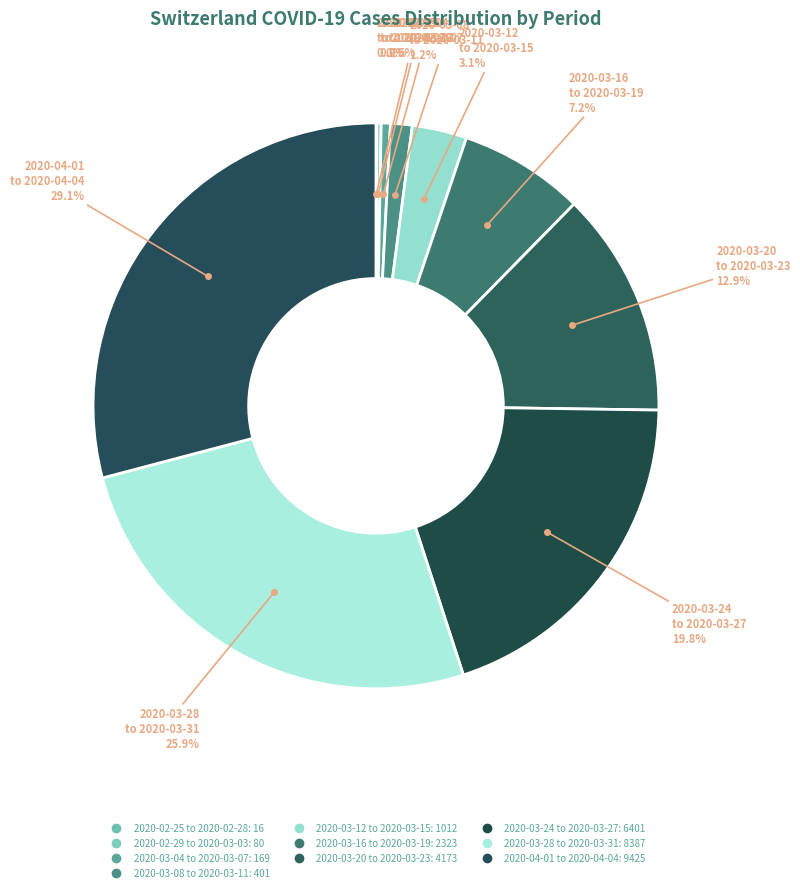

Does any single category account for the majority?

No